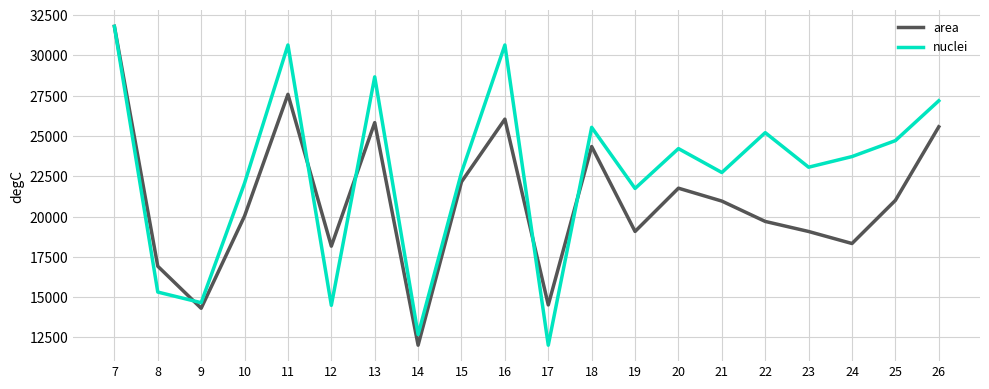

What is the maximum value shown in the chart?

31797.6